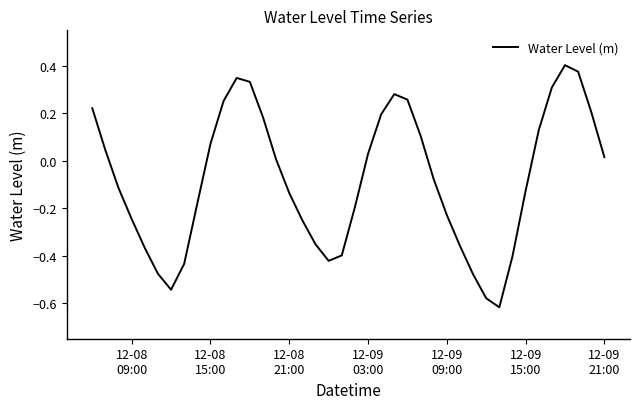

What is the smallest value displayed?

-0.6